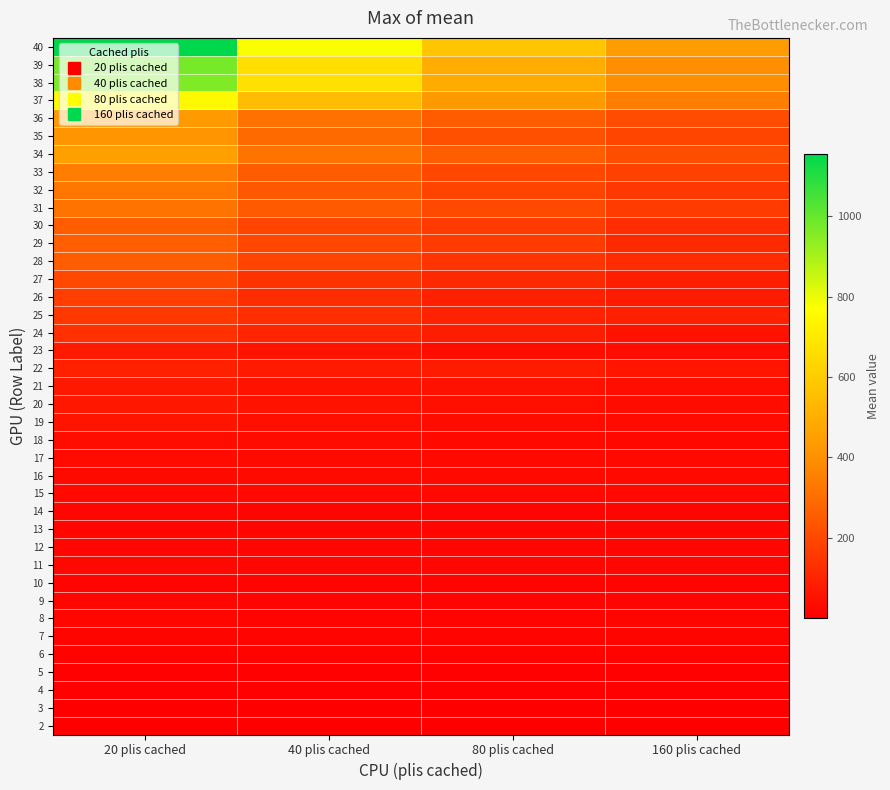

Between 20 plis cached and 40 plis cached, which is larger?

20 plis cached